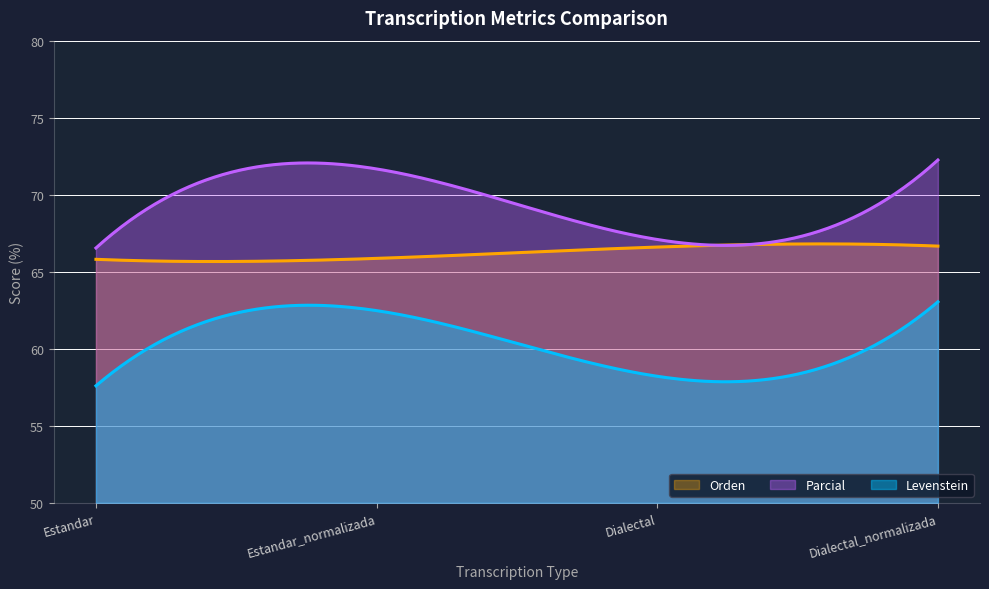

At how many categories does at least one series exceed 59?

200